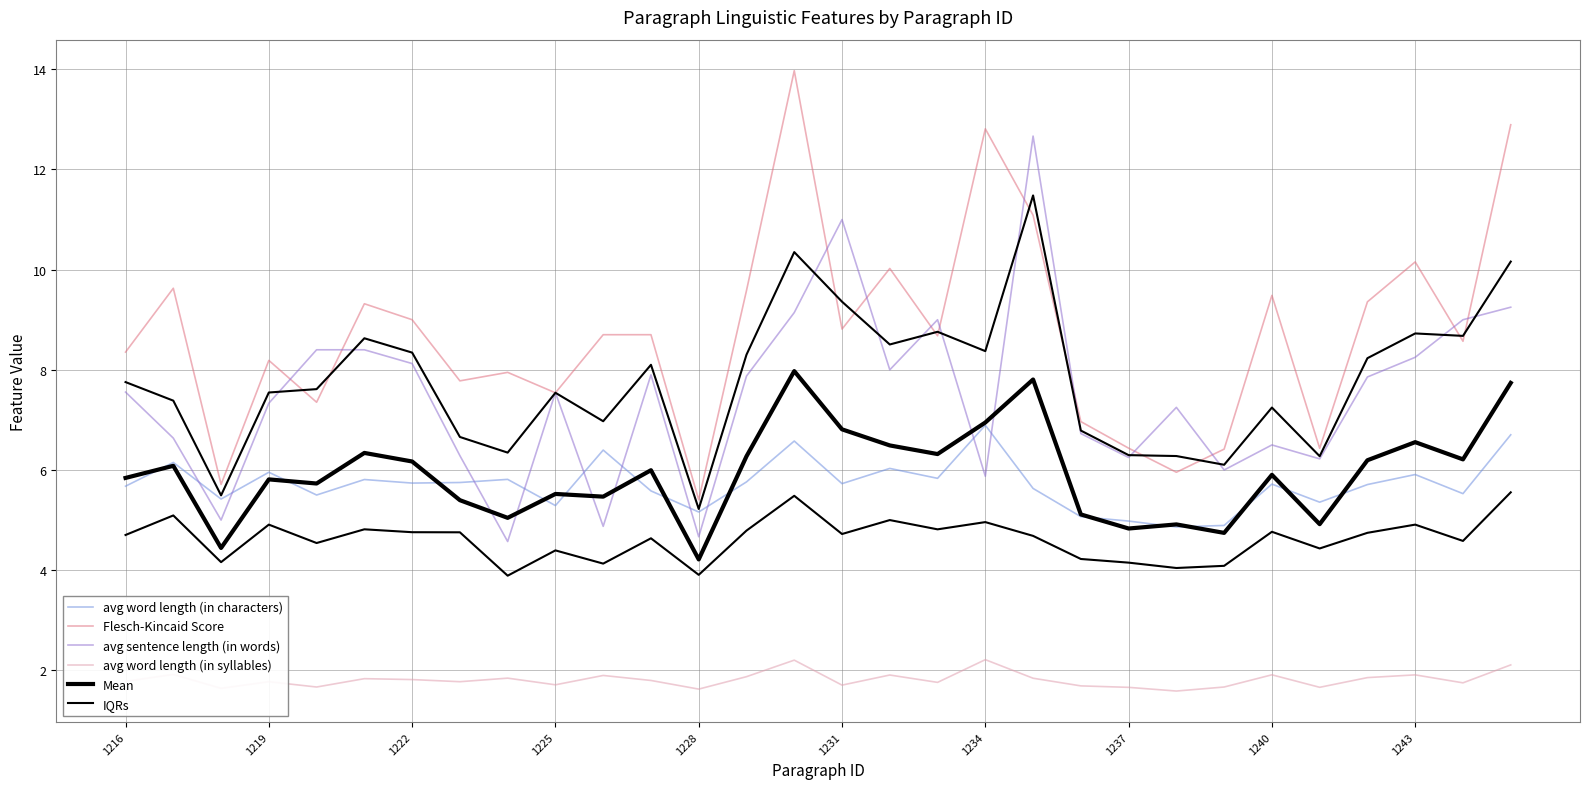

Which series has the widest spread of values?

Flesch-Kincaid Score